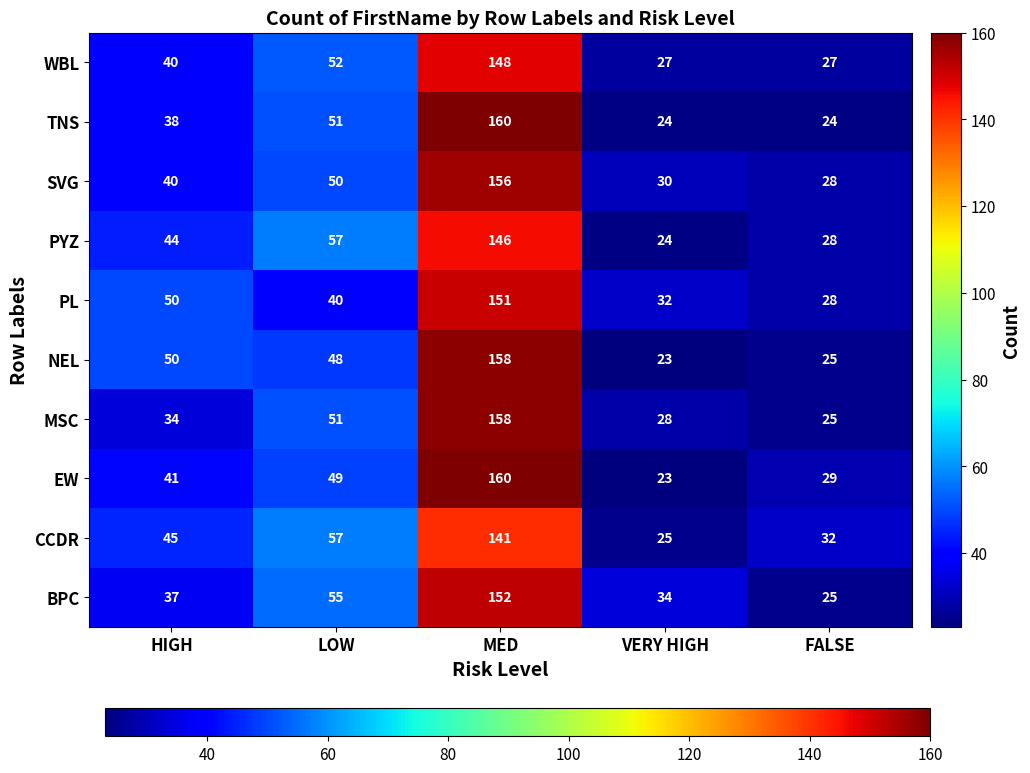

Which series changed the most between MED and VERY HIGH?

EW